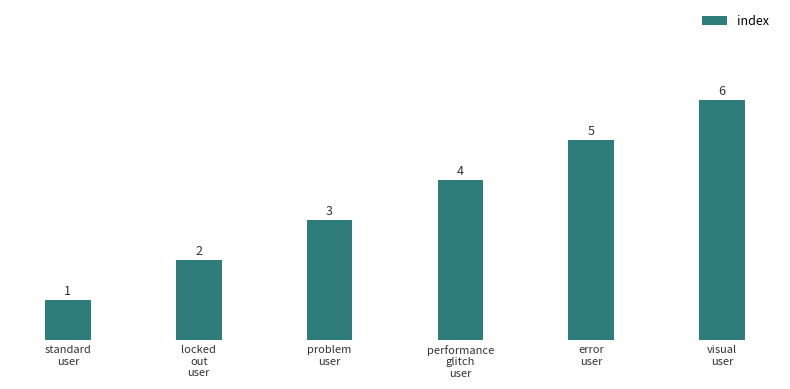

What is the sum of the values at visual
user and performance
glitch
user?

10